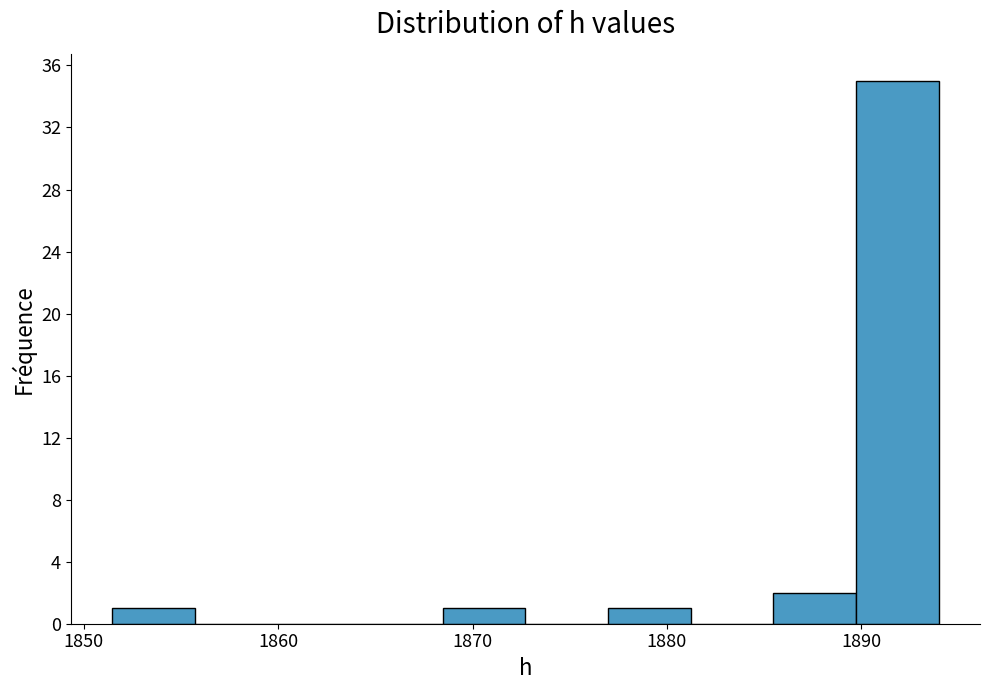

Over which range of the x-axis is the bar tallest?

1890 to 1894